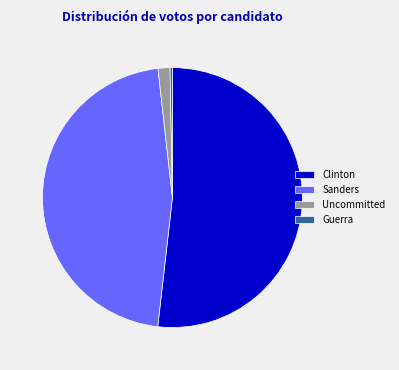

Is it true that Guerra is 0% of the pie?

True